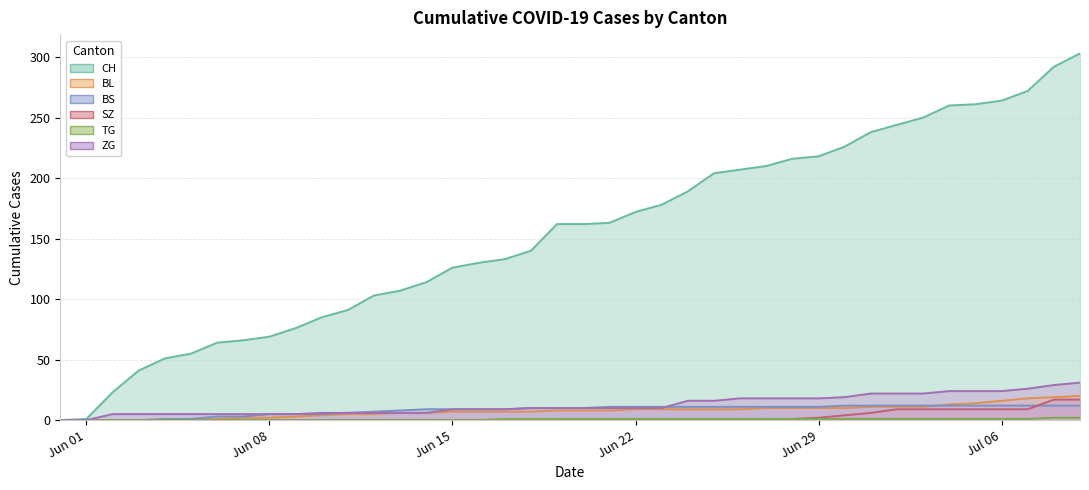

Which series has the widest spread of values?

CH